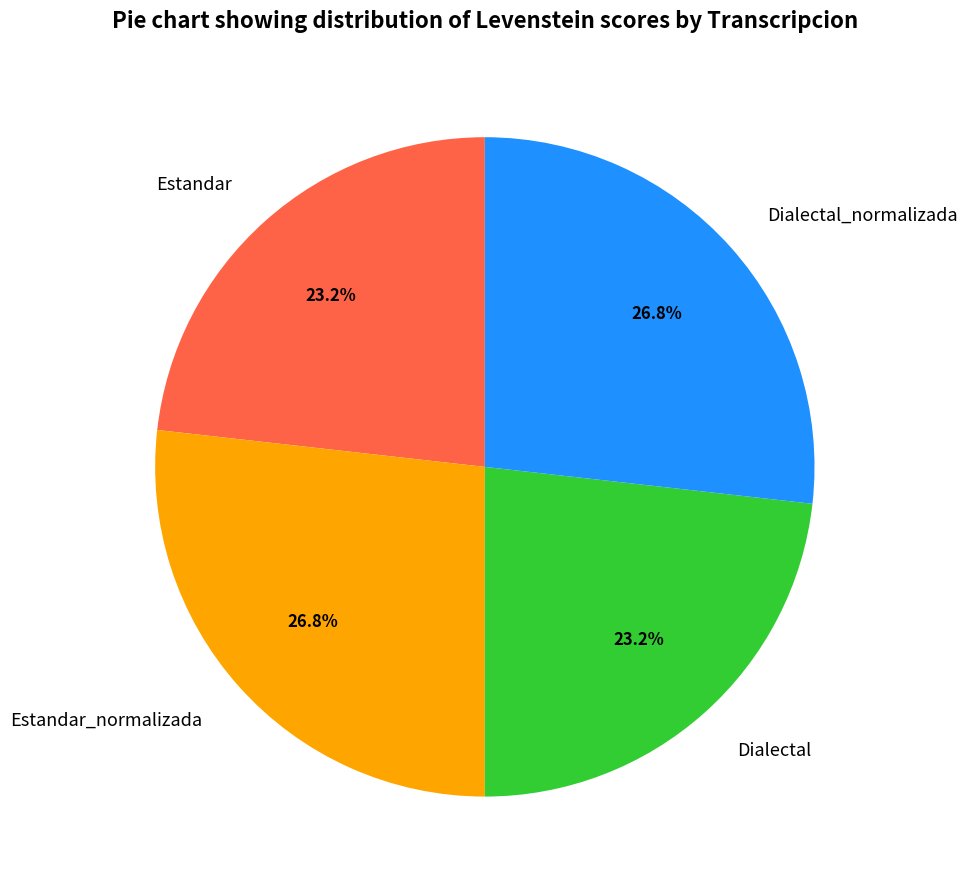

Is it true that Dialectal_normalizada is 27% of the pie?

True